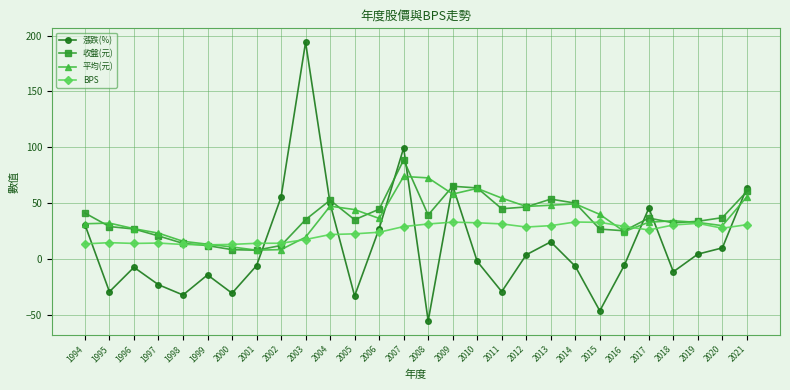

Count the number of categories in the chart.

28